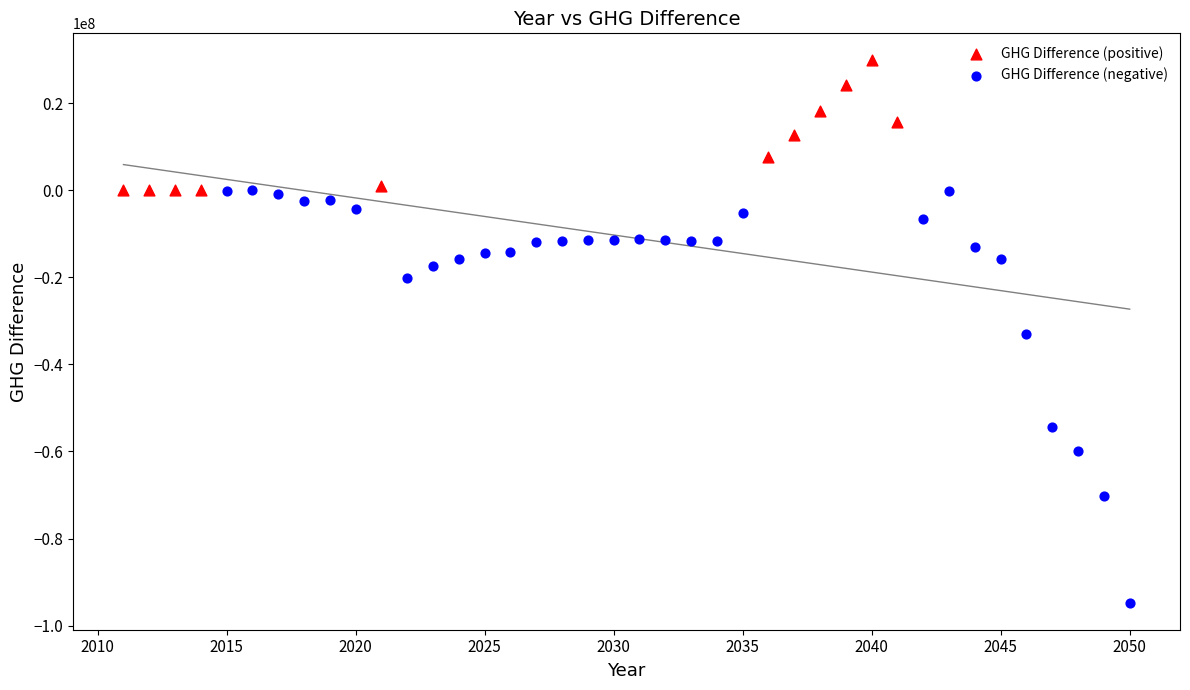

Which series has the widest spread of Y values?

GHG Difference (negative)